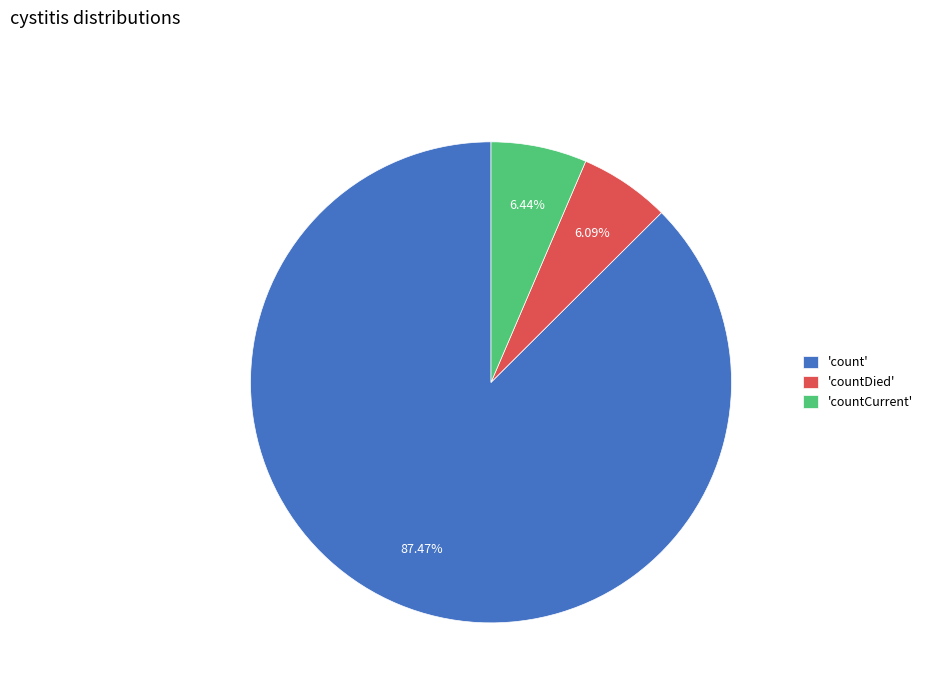

Which has a higher value, 'count' or 'countDied'?

'count'